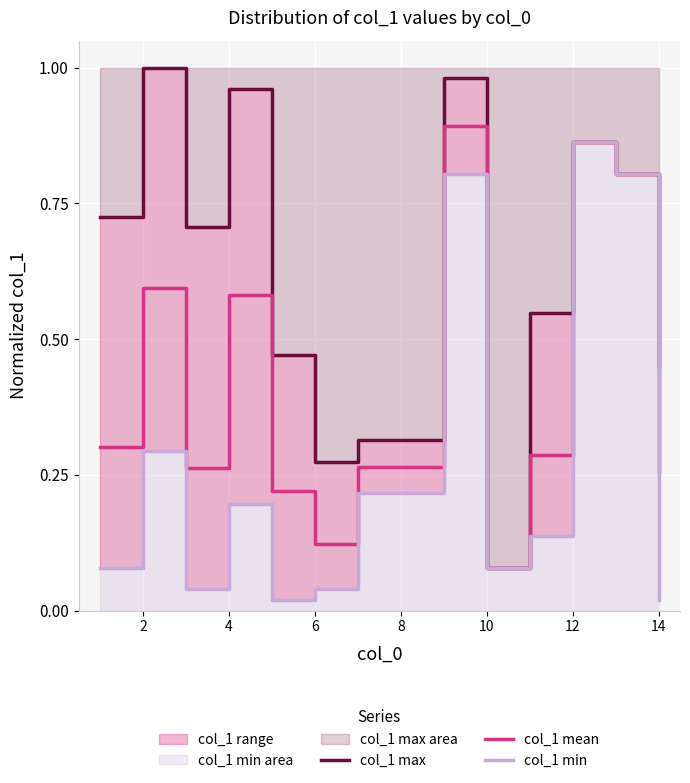

Where is col_1 mean nearest to the value 0?

10